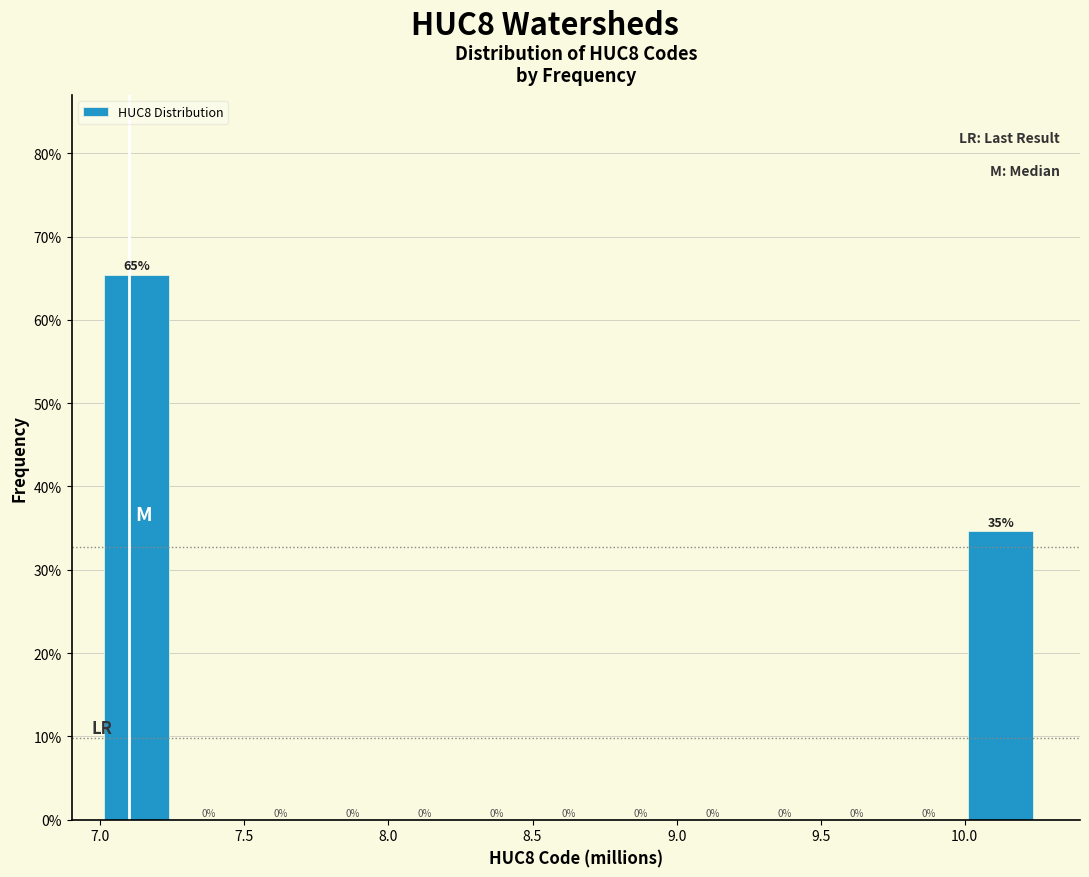

Which range on the x-axis has the tallest bar?

7.00 to 7.25